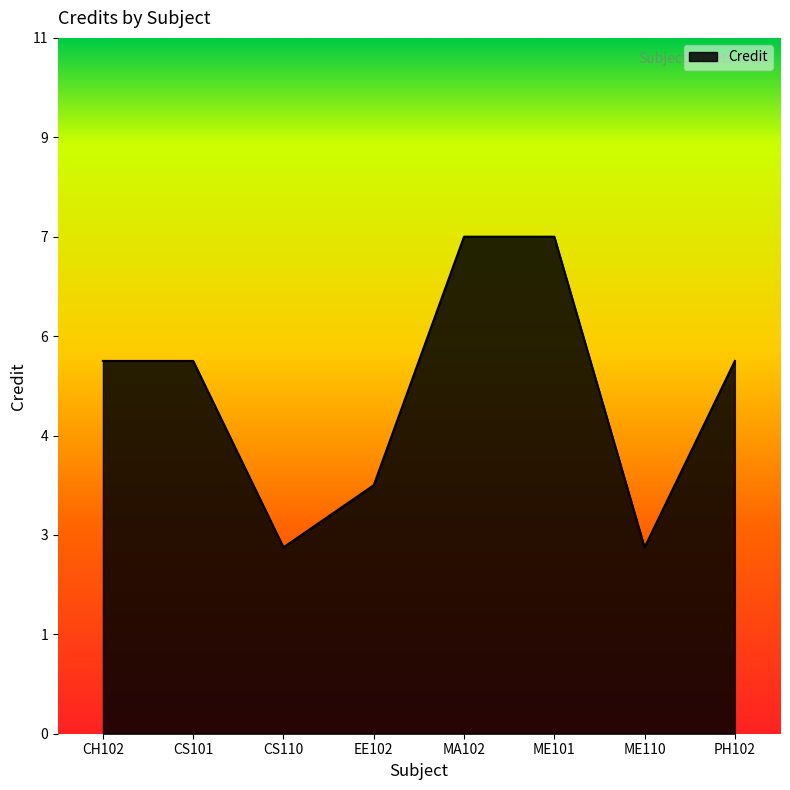

How many interior local valleys (lower than both neighbors) does the data have?

2